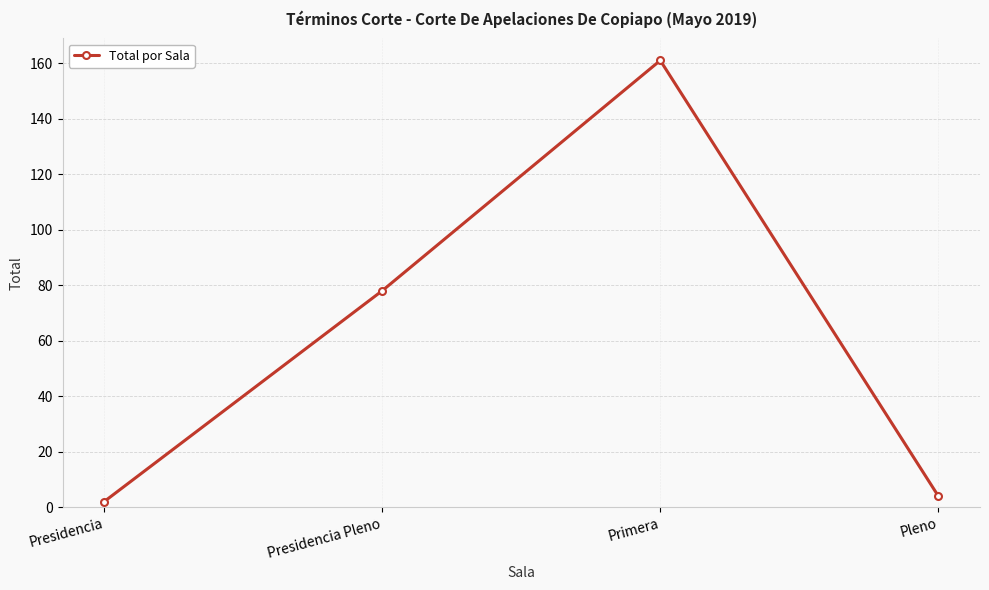

Which has a higher value, Presidencia Pleno or Pleno?

Presidencia Pleno